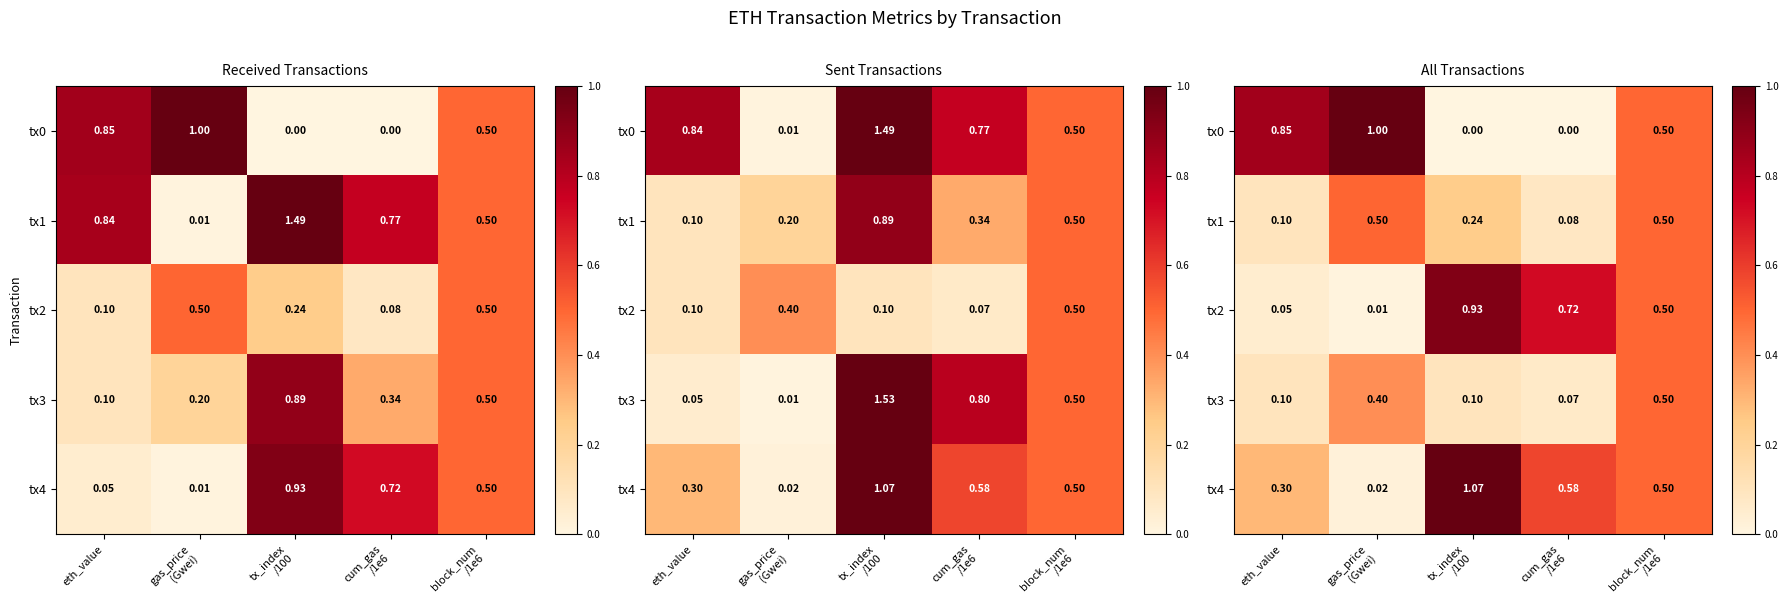

The tx0 series shows 0.3 at block_num /1e6. True or false?

False